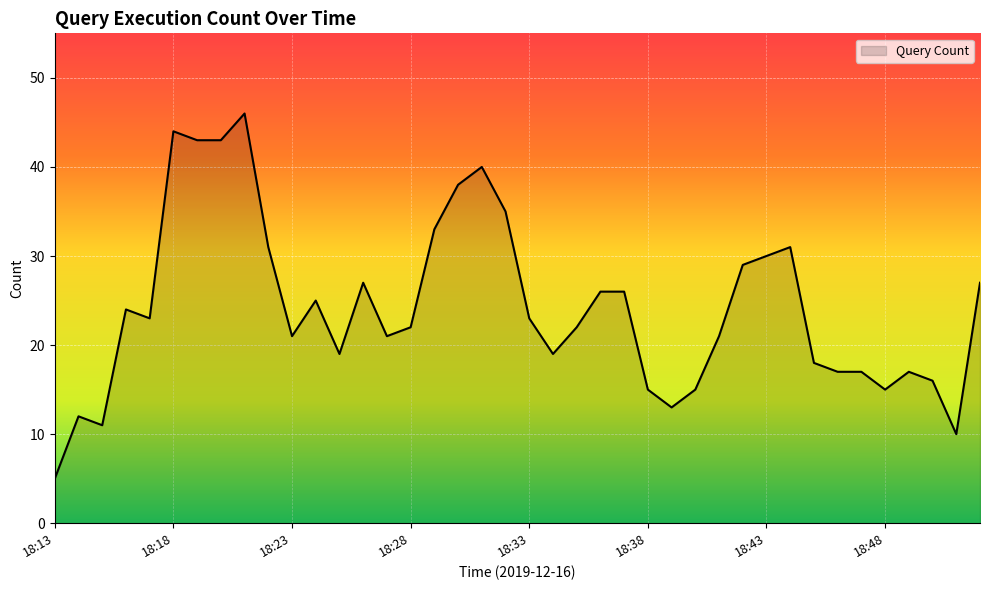

What is the difference between the maximum and minimum values?

41